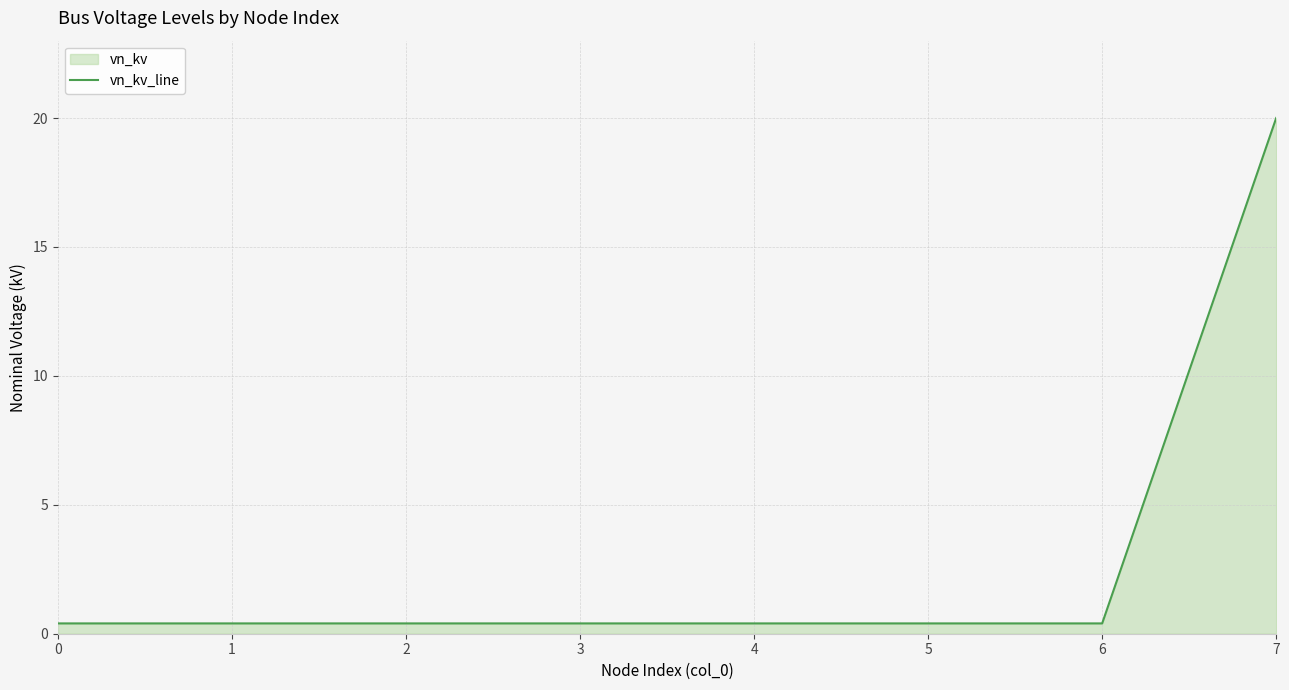

Is it true that the value at 3 is 0.1?

False